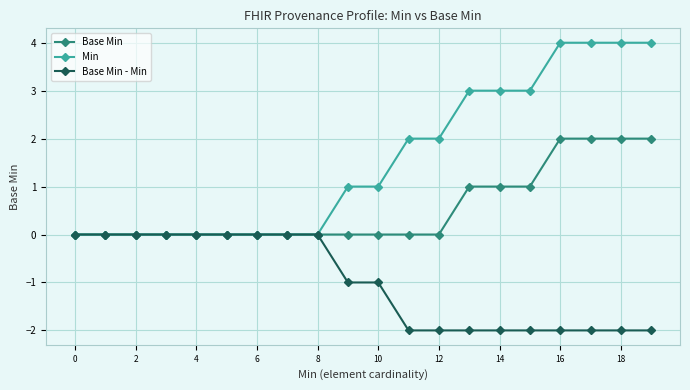

What is the greatest value displayed?

4